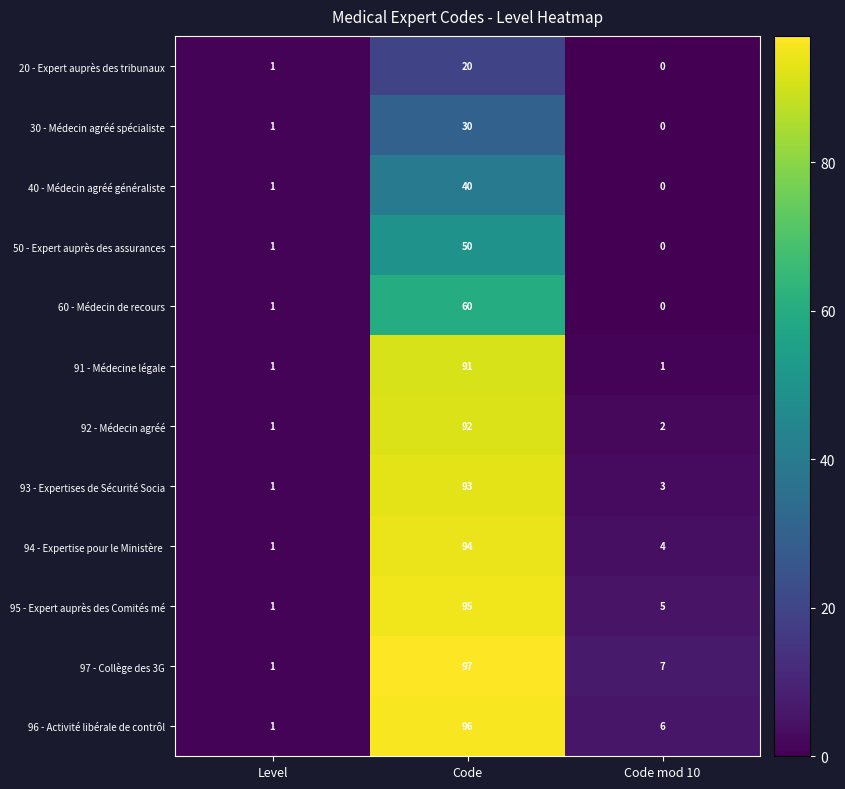

Which series has the largest range (max minus min)?

97 - Collège des 3G